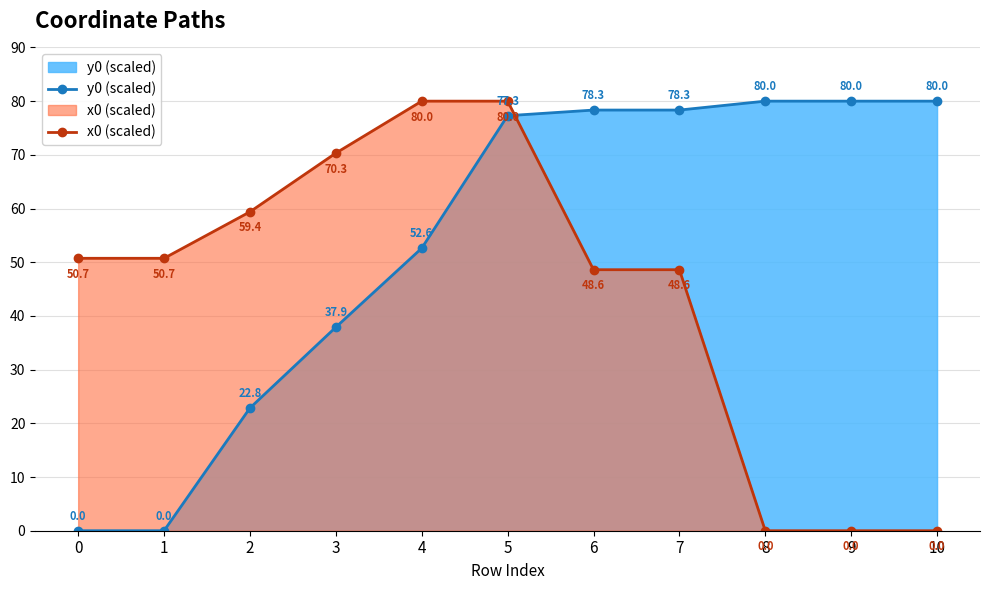

Rank the categories by y0 (scaled) value from highest to lowest.

8, 9, 10, 6, 7, 5, 4, 3, 2, 0, 1